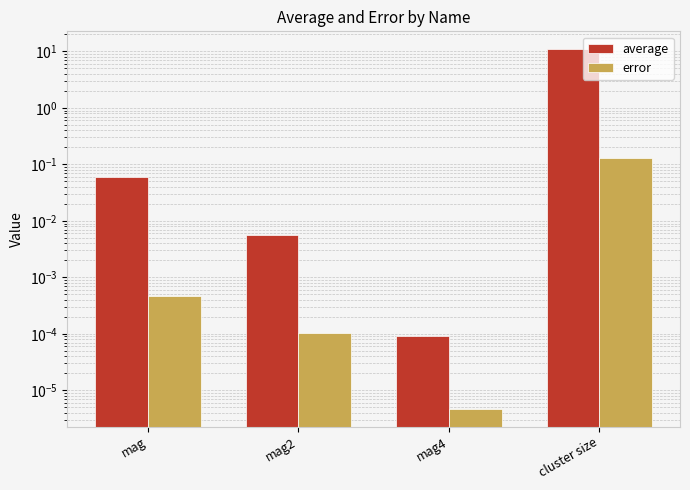

The value of error at cluster size is 0.1. True or false?

False